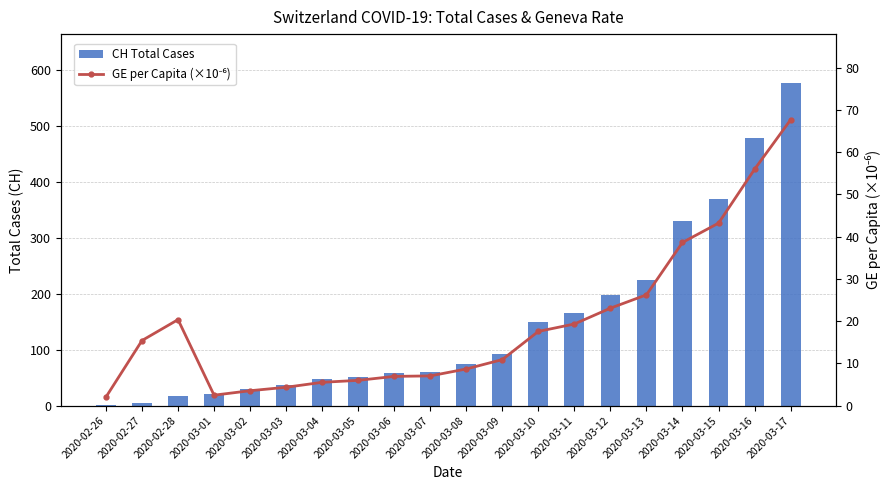

What position from the right is 2020-03-09?

9